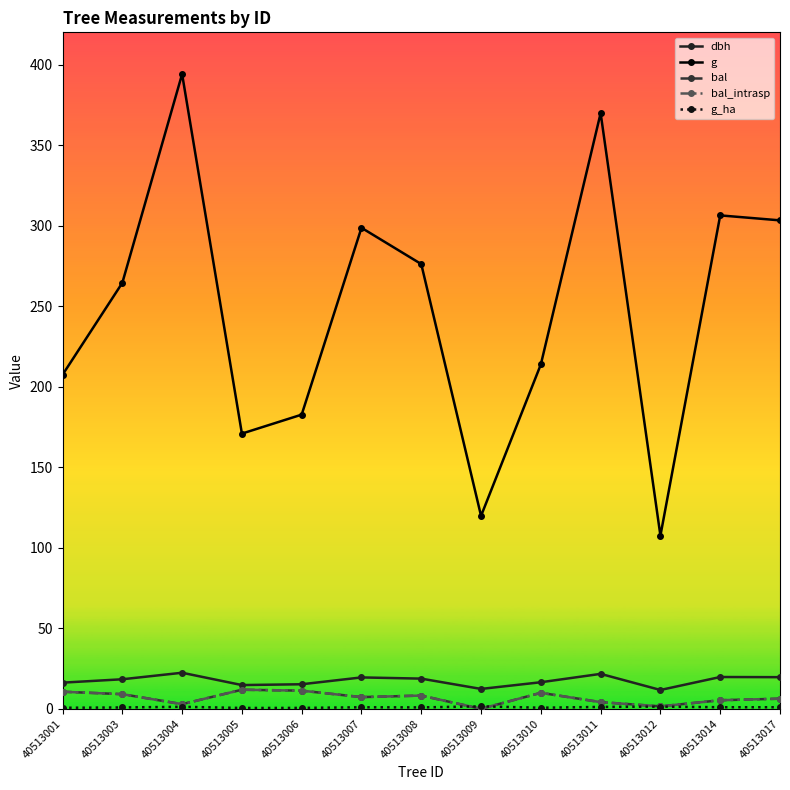

In dbh, how many points are higher than both neighbors (excluding endpoints)?

4